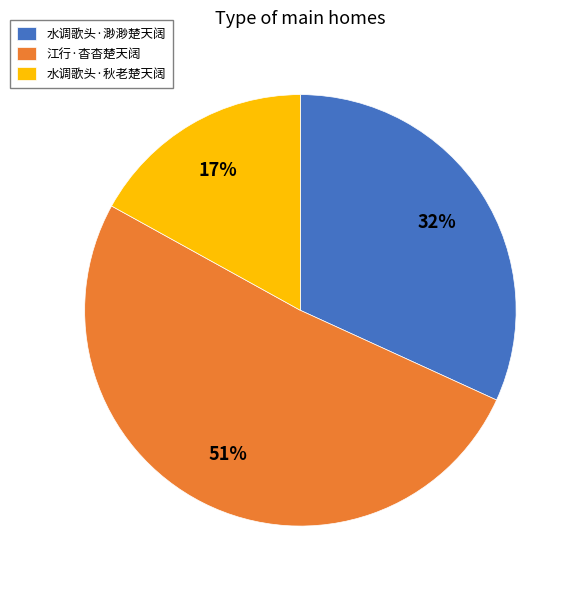

Is the sum of 江行·杳杳楚天阔 and 水调歌头·渺渺楚天阔 greater than half?

Yes